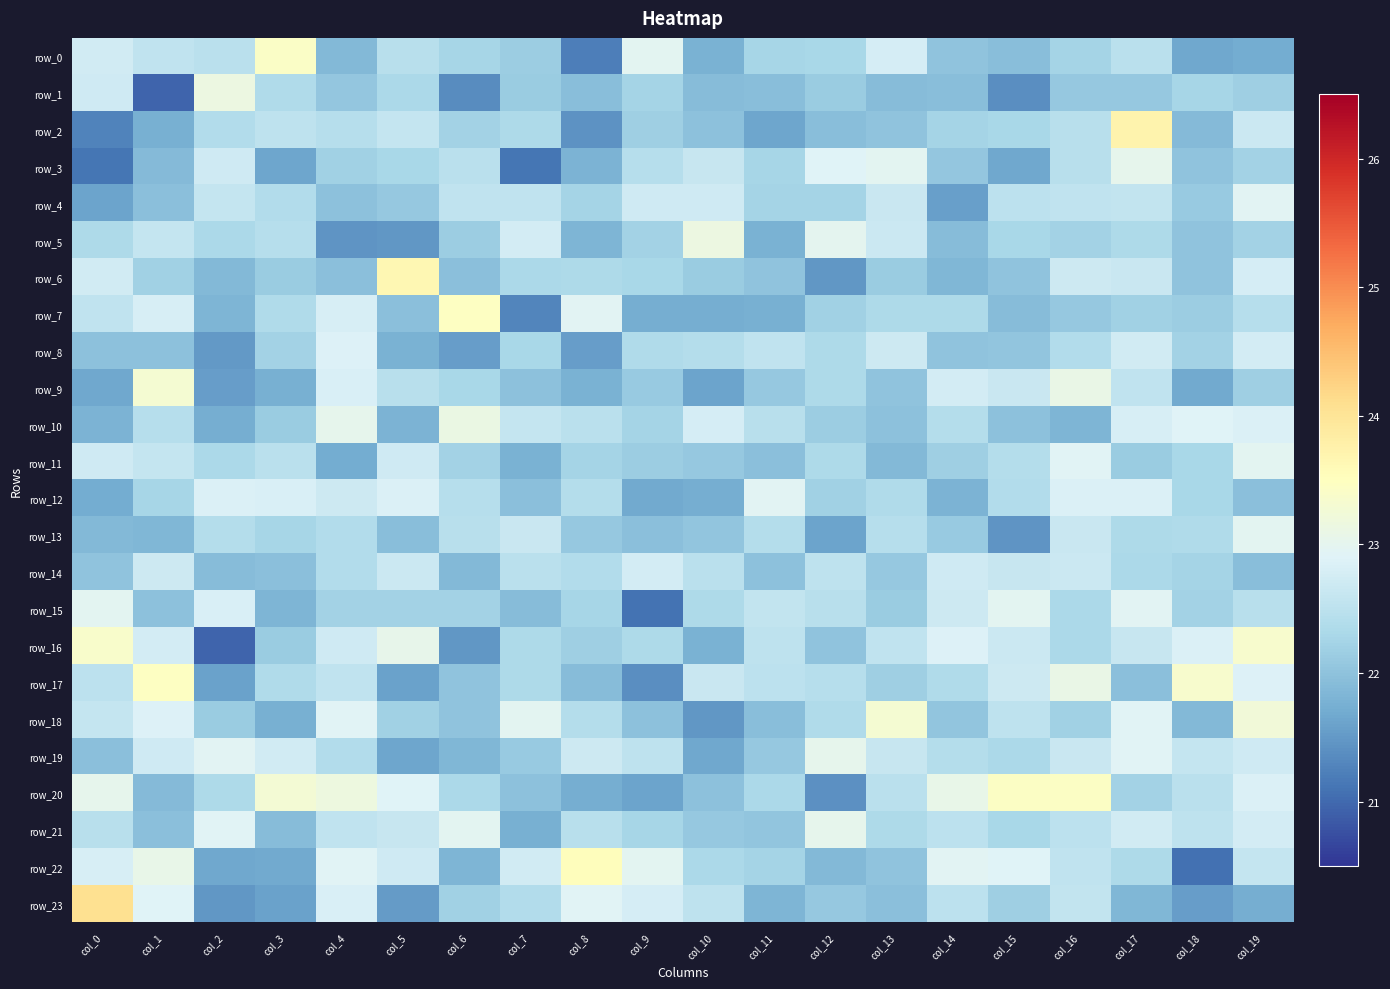

What is the difference between the highest and lowest values at col_1?

2.5